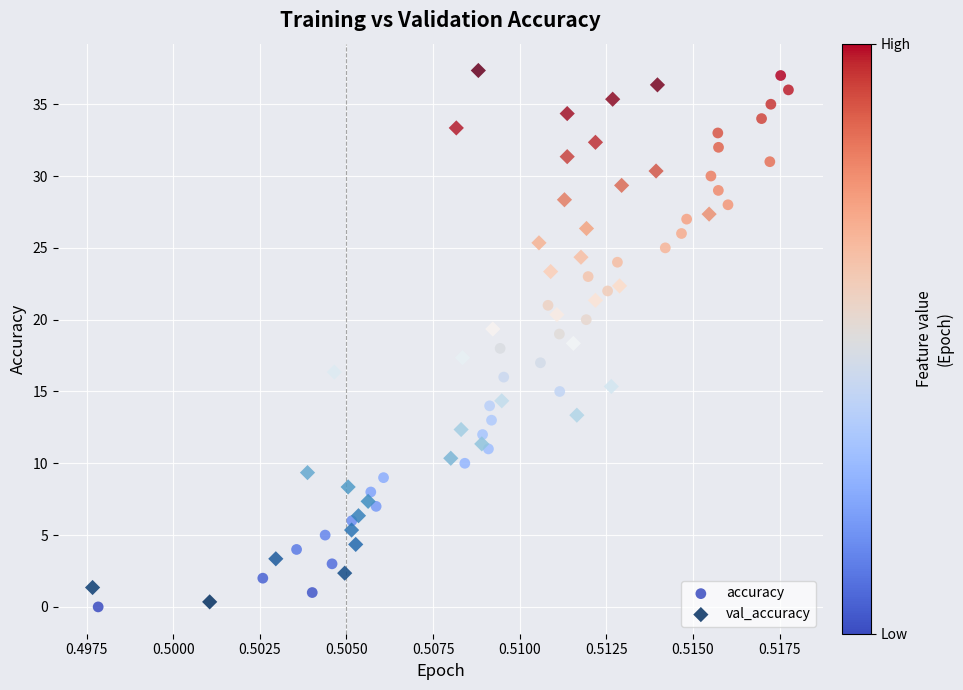

What are all the series names shown in the legend?

accuracy, val_accuracy